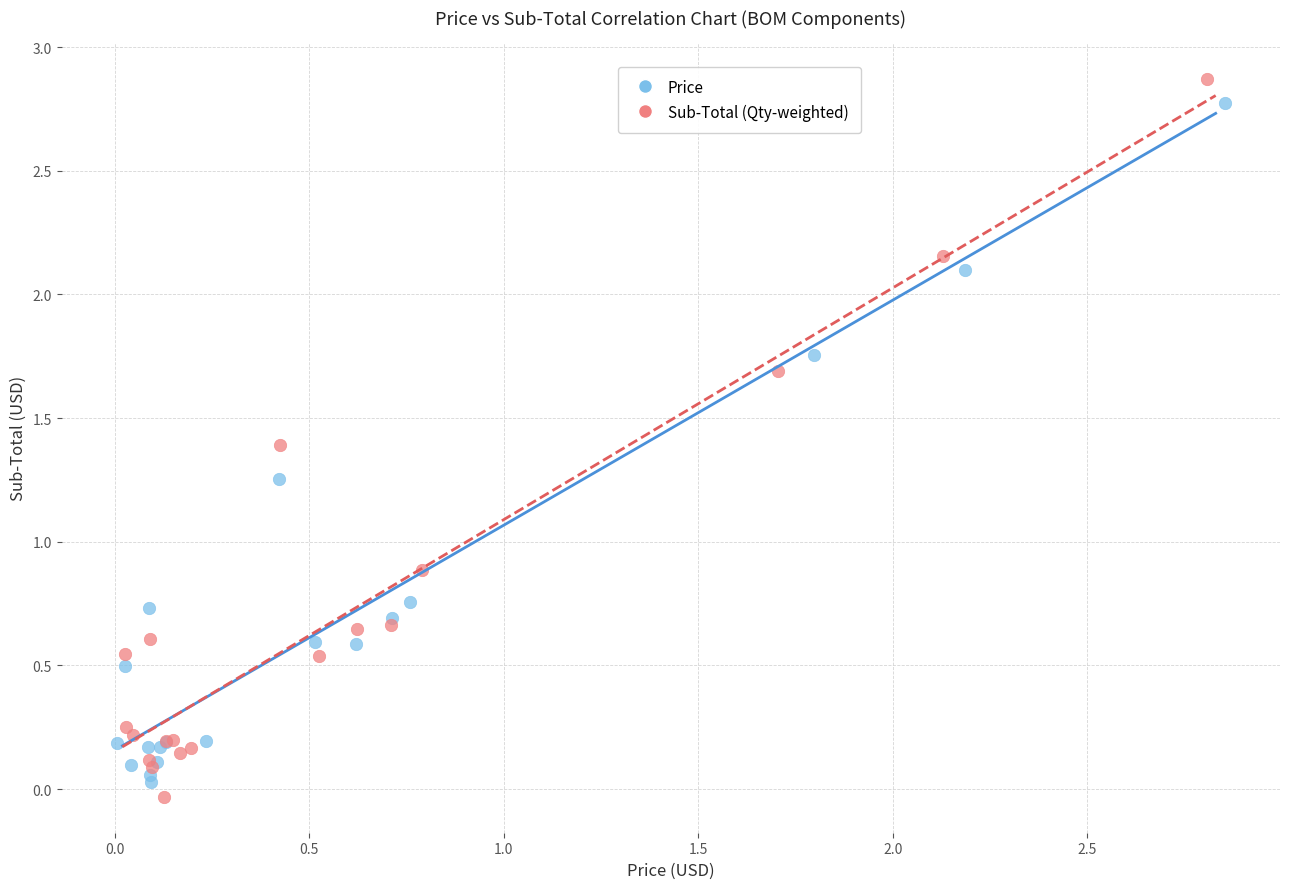

Which series reaches the minimum Y coordinate?

Sub-Total (Qty-weighted)